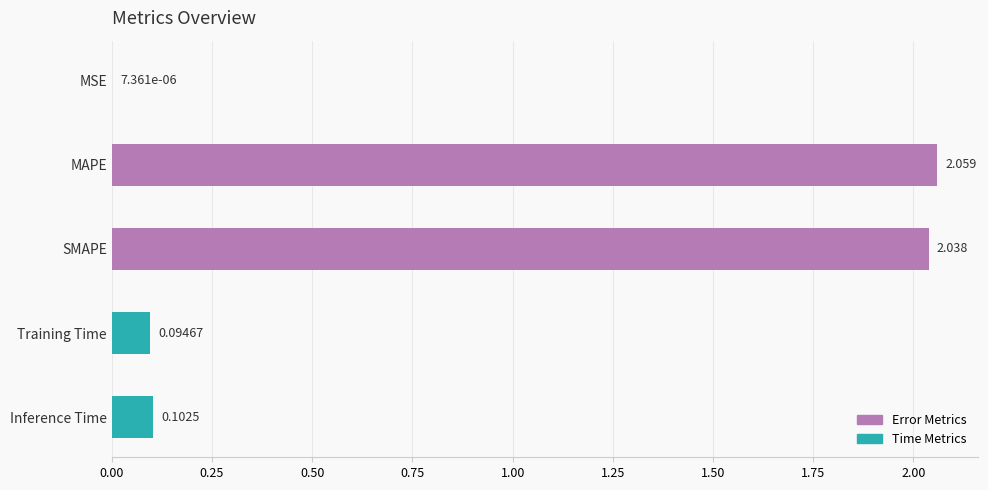

At which label is the value closest to 1?

Inference Time